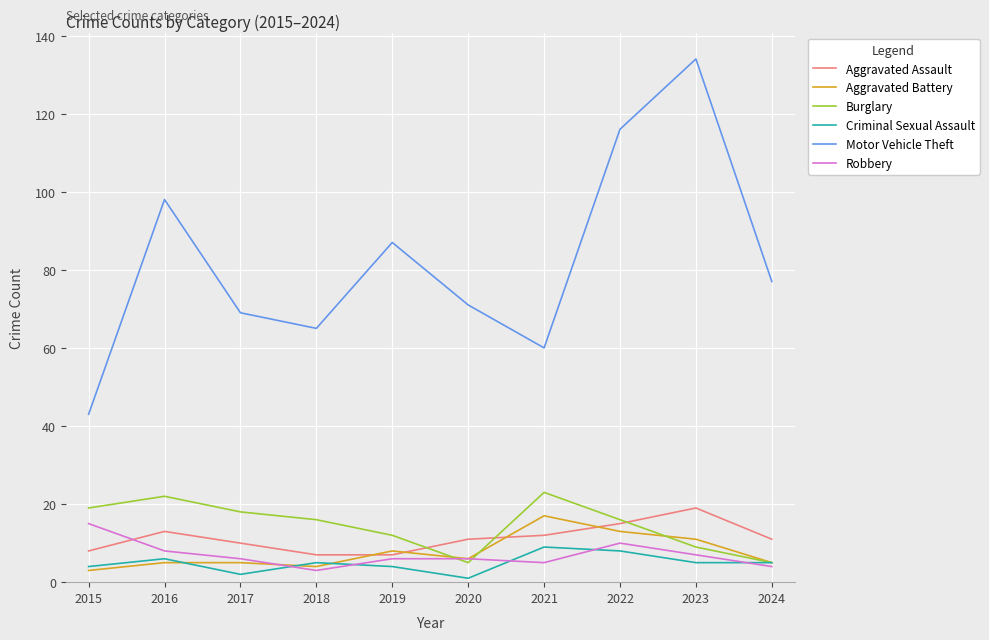

Rank the series at 2021 from lowest to highest value.

Robbery, Criminal Sexual Assault, Aggravated Assault, Aggravated Battery, Burglary, Motor Vehicle Theft